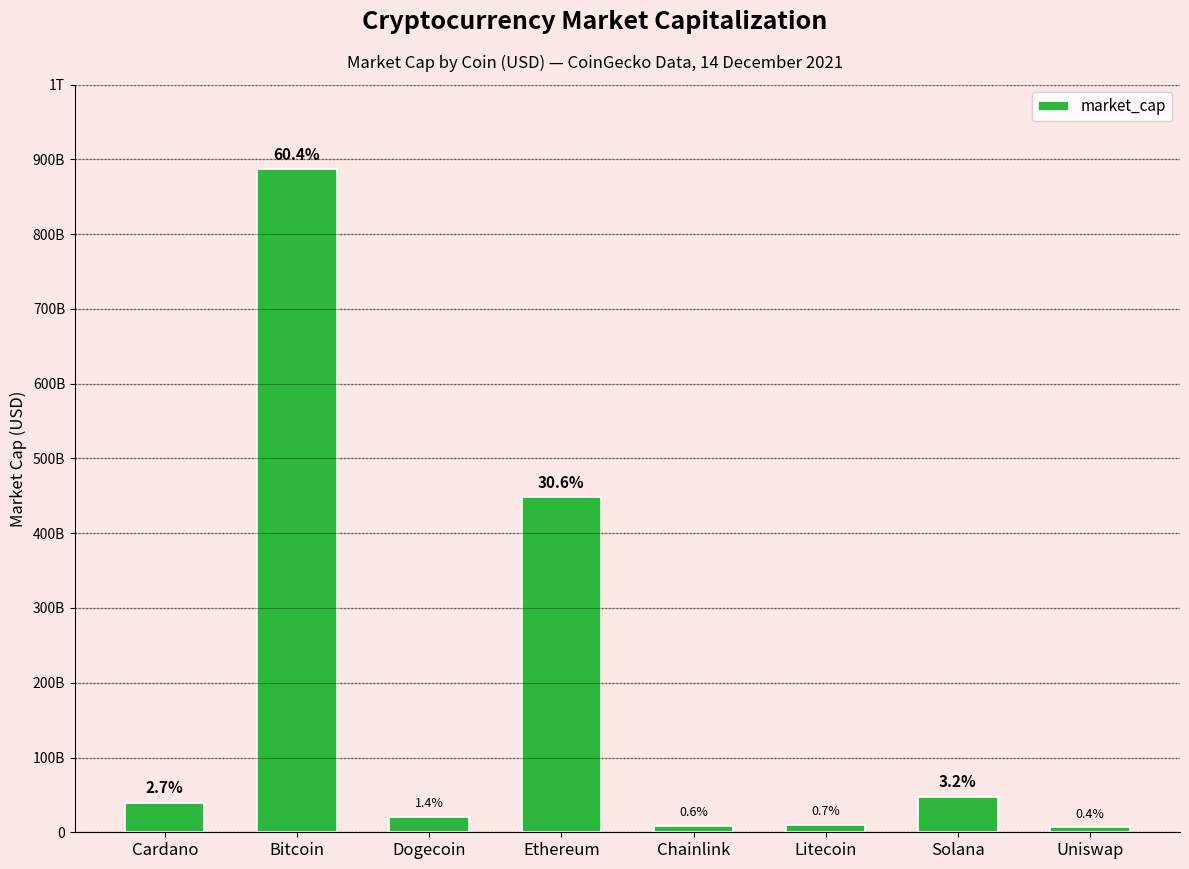

What is the sum of the values at Uniswap and Chainlink?

14797560544